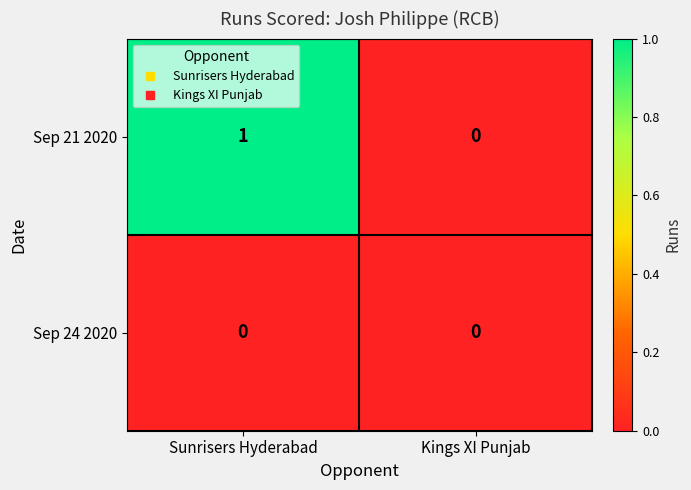

How many positive values does the Sep 21 2020 series have?

1